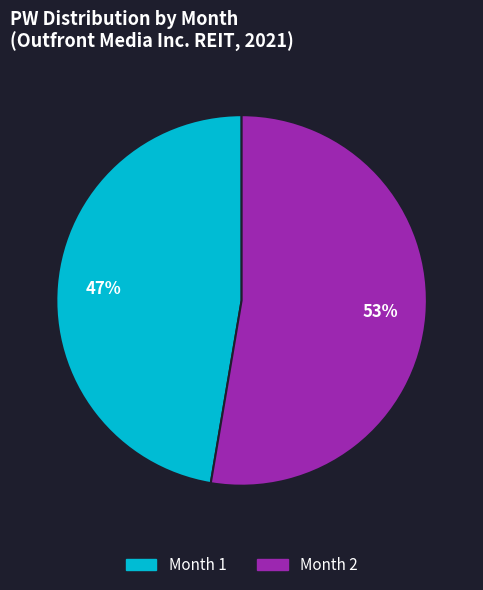

Is there a majority slice in this chart?

Yes